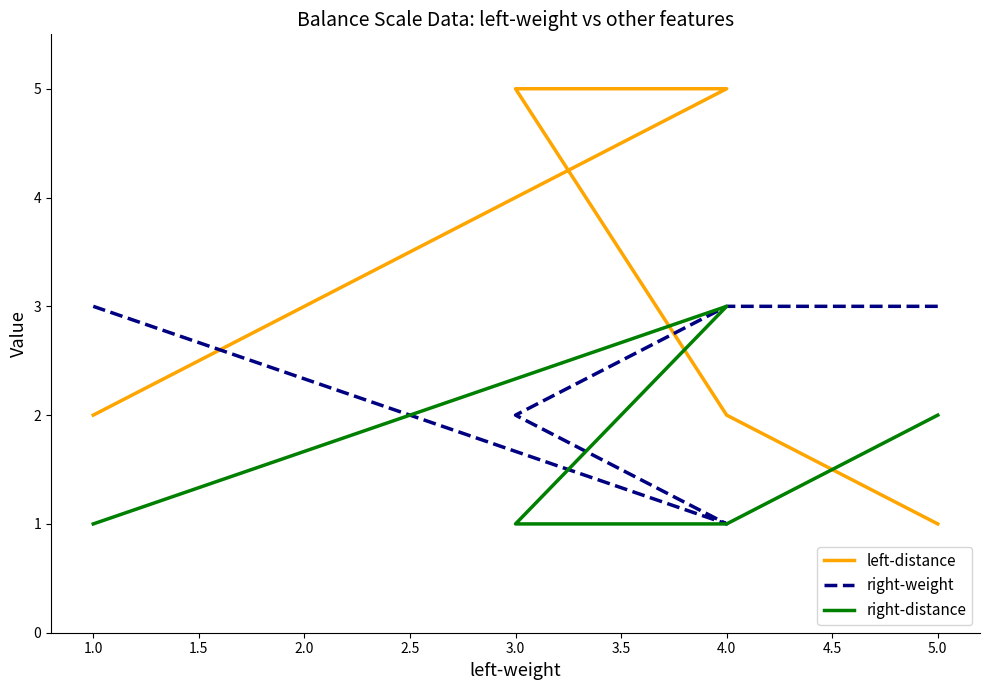

What is the highest value of the right-weight series?

3